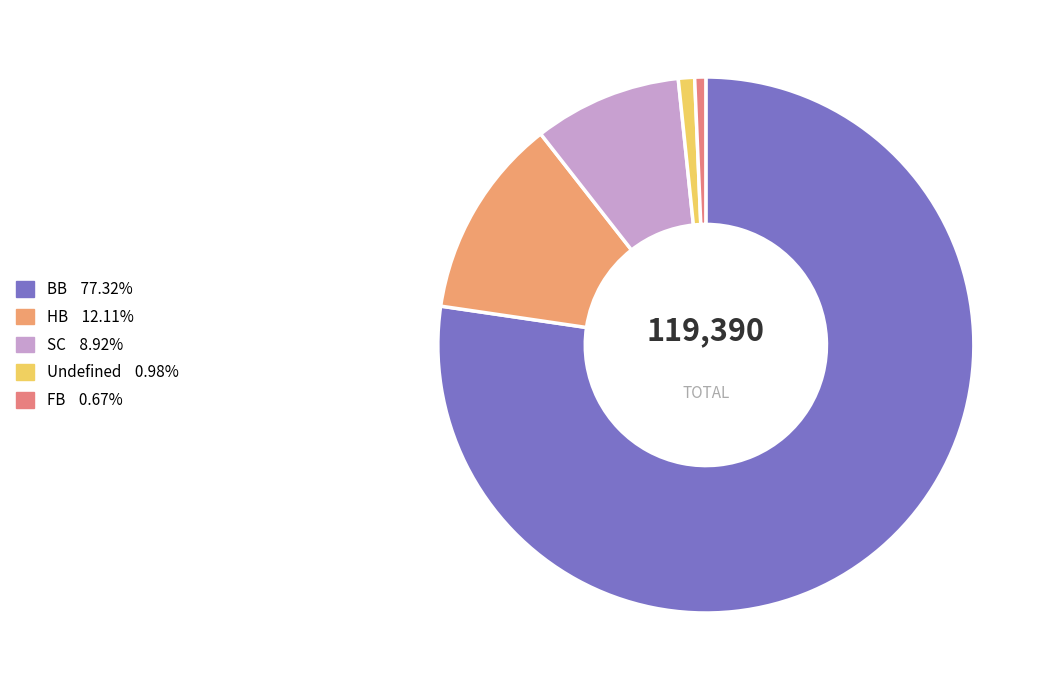

Is it true that FB is 11% of the pie?

False